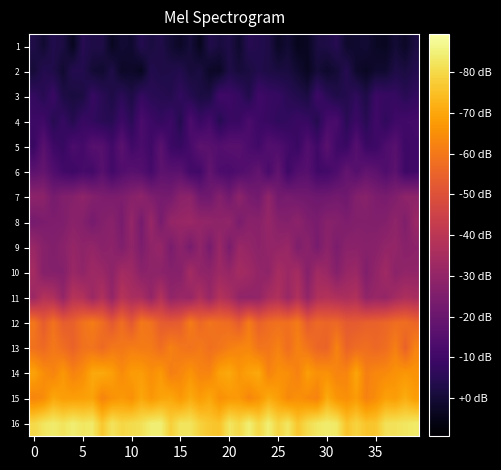

At which category is the sum across all series the highest?

24